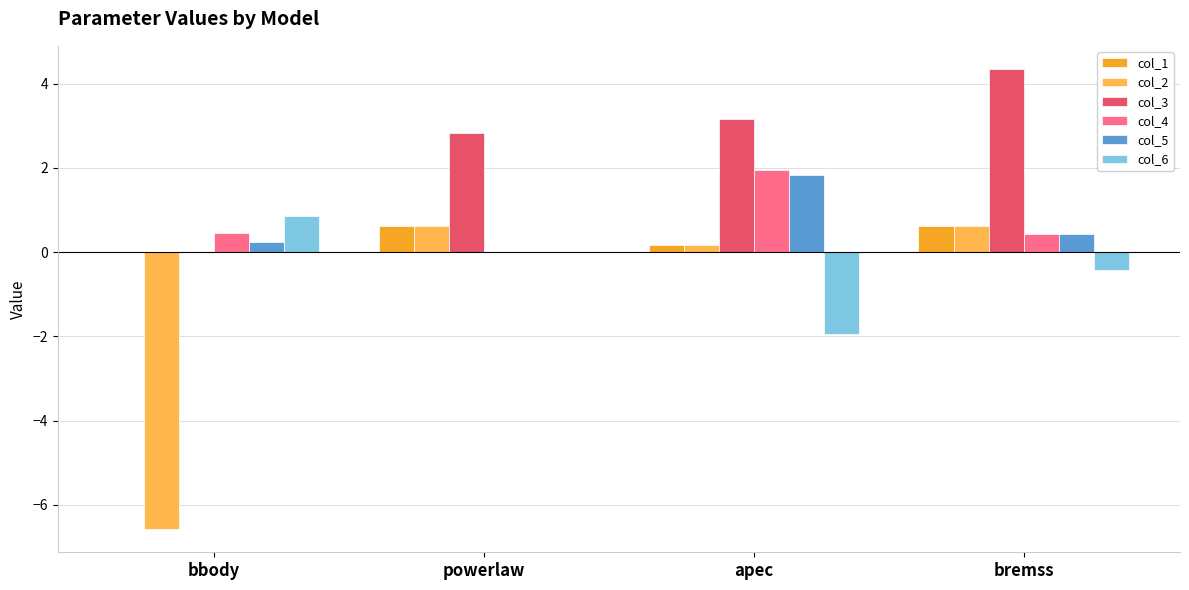

What are all the series names shown in the legend?

col_1, col_2, col_3, col_4, col_5, col_6